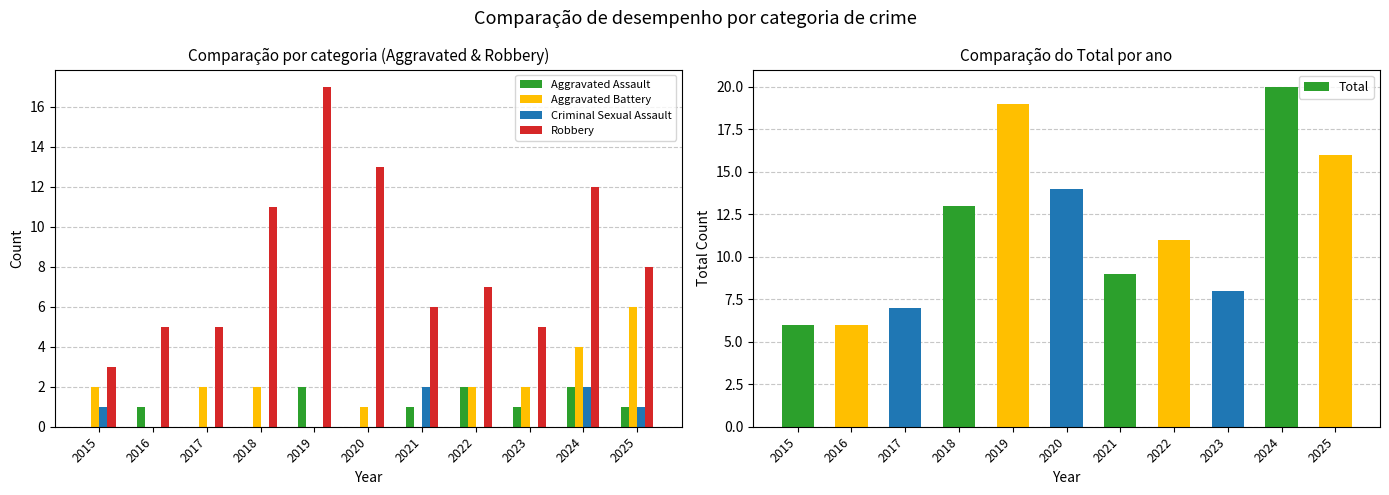

Count the Aggravated Battery values in the range 0 to 2.

9